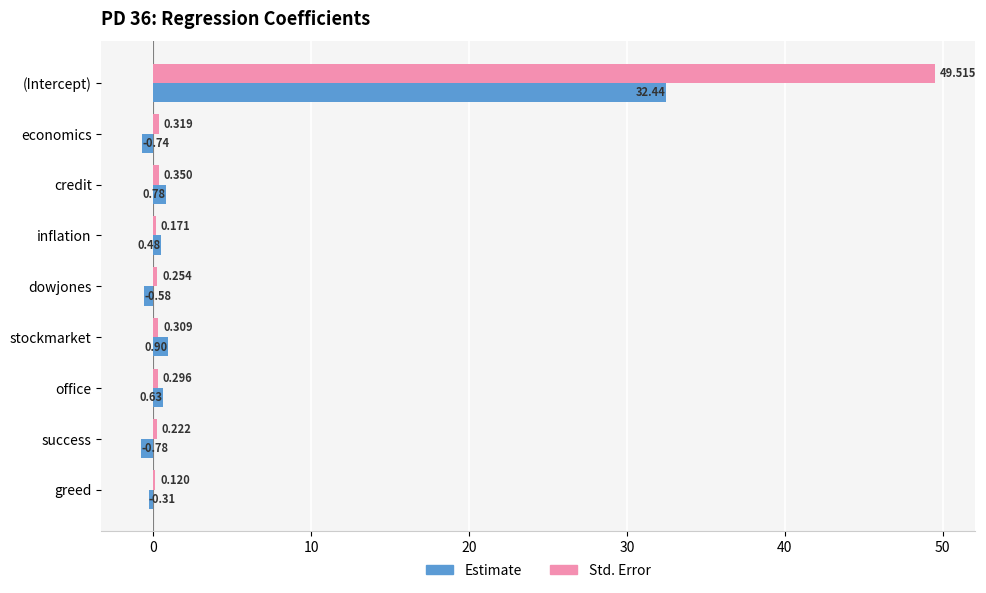

Which series has the largest total across all categories?

Std. Error